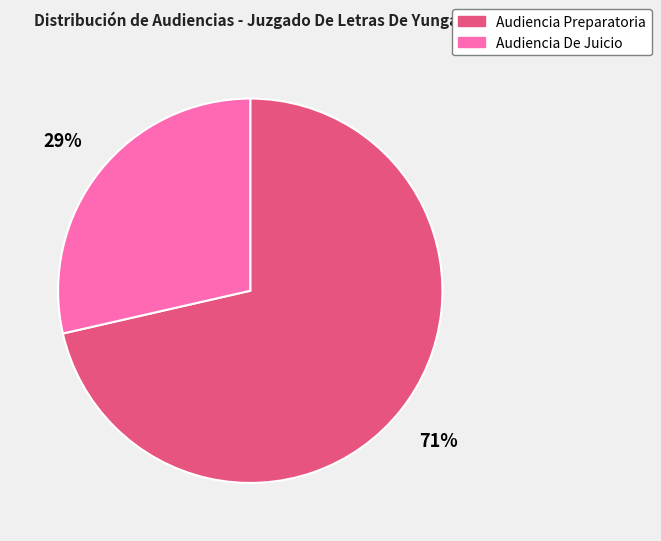

True or false: Audiencia De Juicio accounts for 39% of the total.

False